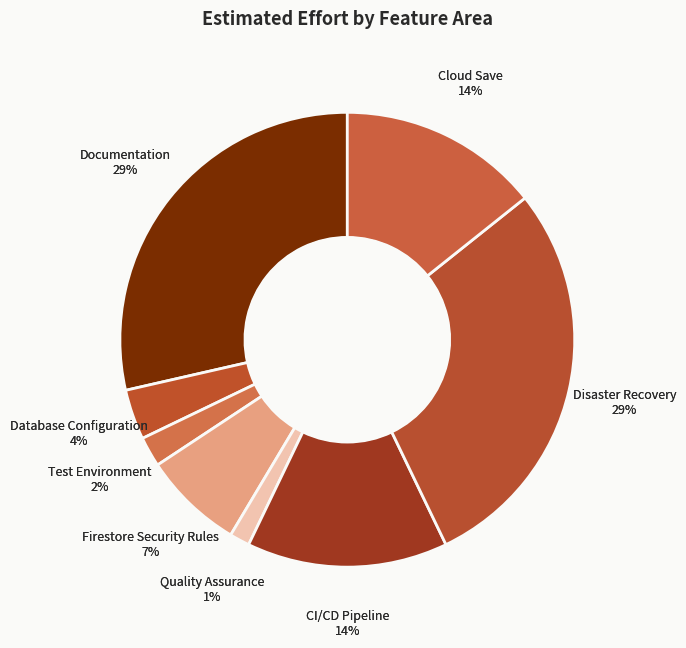

True or false: Test Environment accounts for 2% of the total.

True